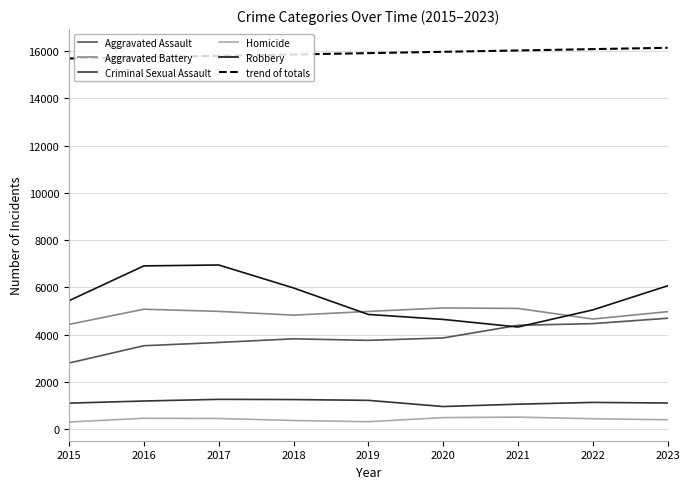

Which series has the largest total across all categories?

trend of totals